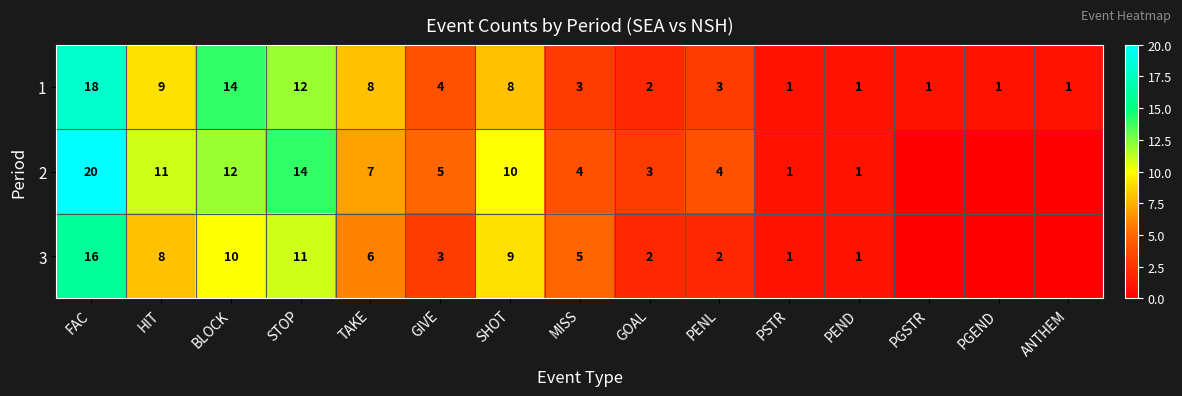

What is the total value across all series at GOAL?

7